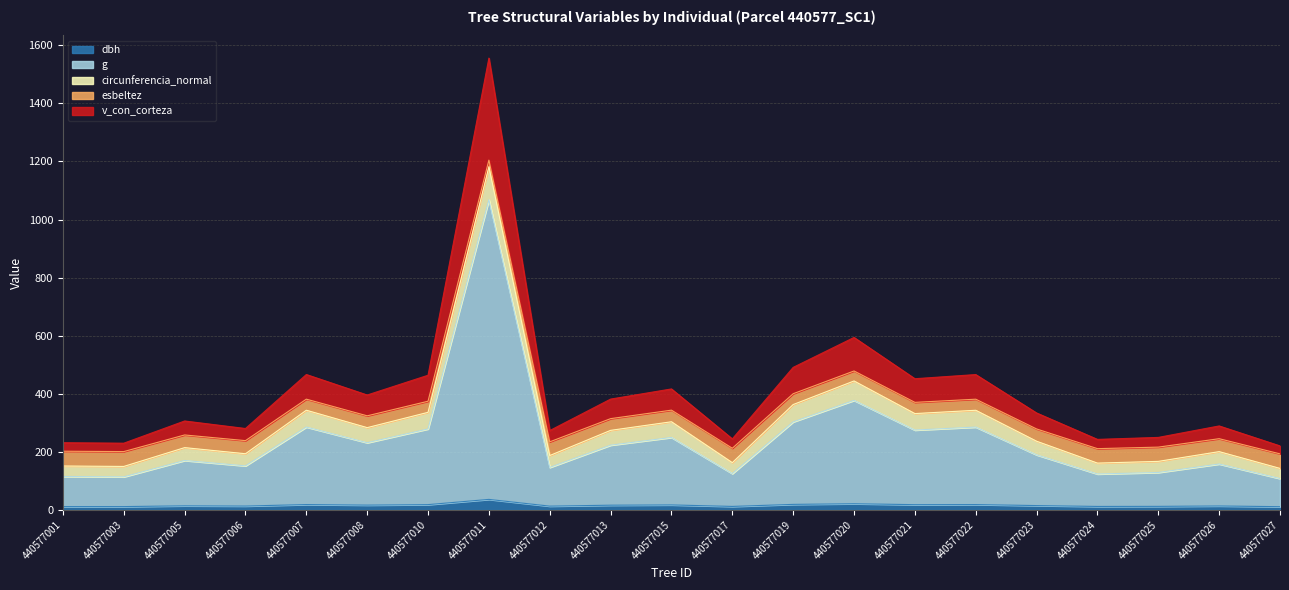

At which label is g closest to 587?

440577020